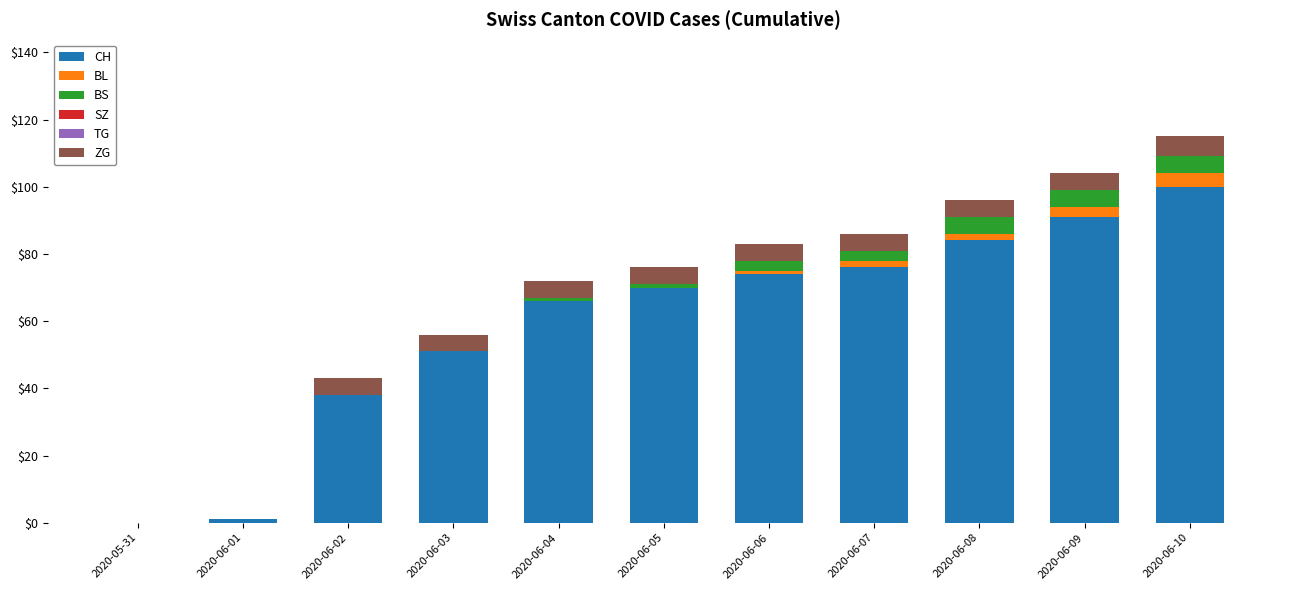

What is the total value across all series at 2020-06-02?

43